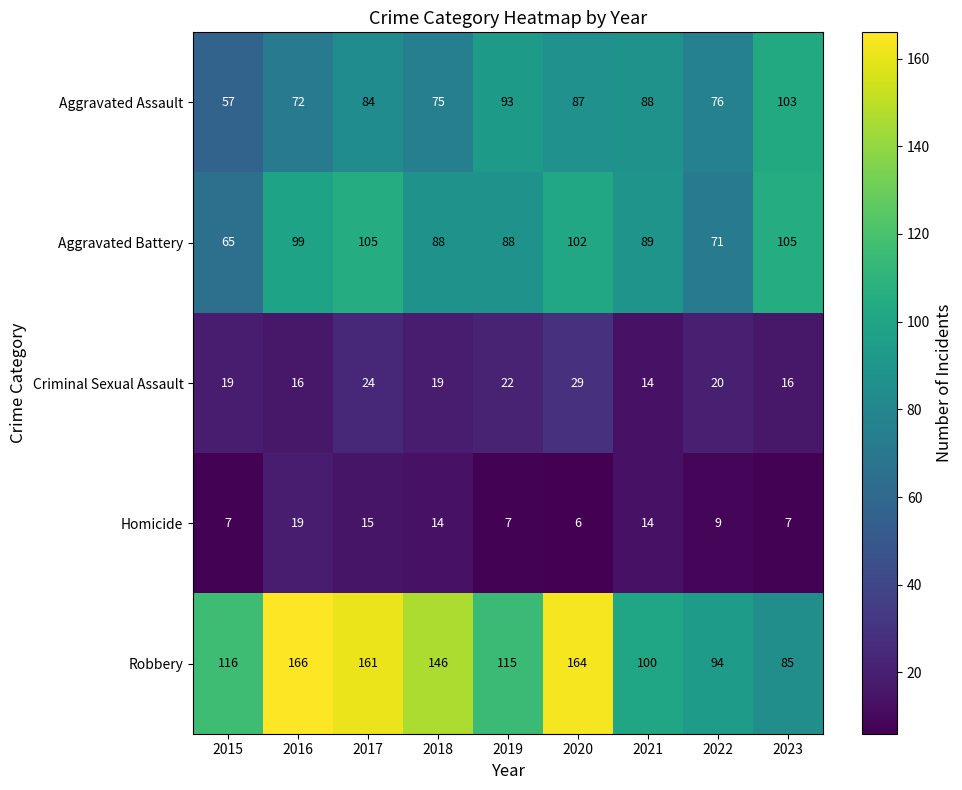

Rank the series at 2023 from highest to lowest value.

Aggravated Battery, Aggravated Assault, Robbery, Criminal Sexual Assault, Homicide